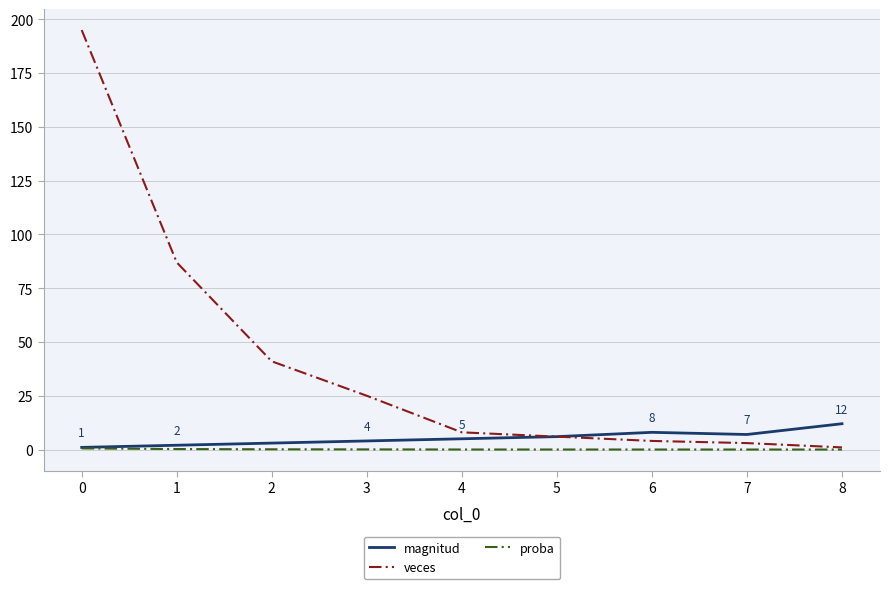

Does the chart display data point markers on the line(s)?

No